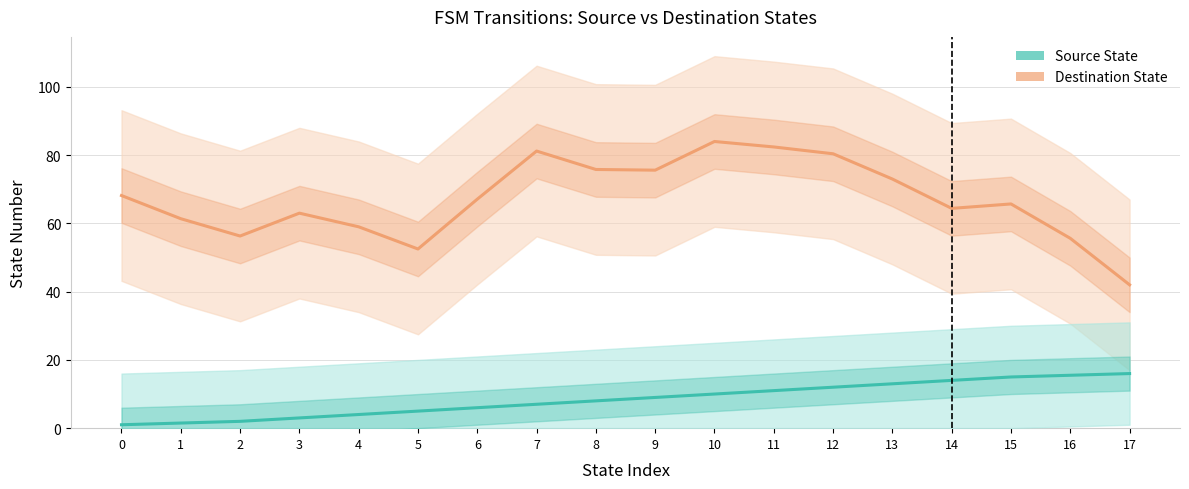

Which series has the widest spread of values?

Destination State